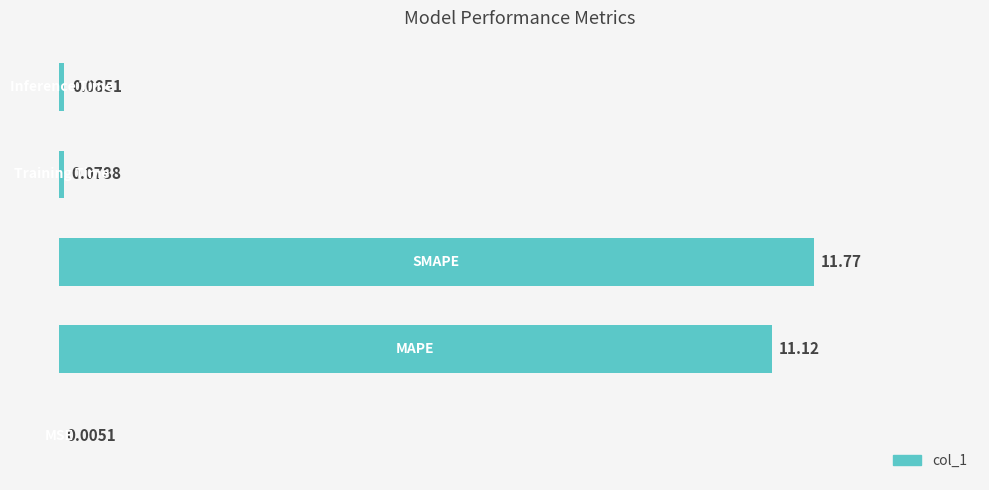

Are the bars horizontal?

Yes